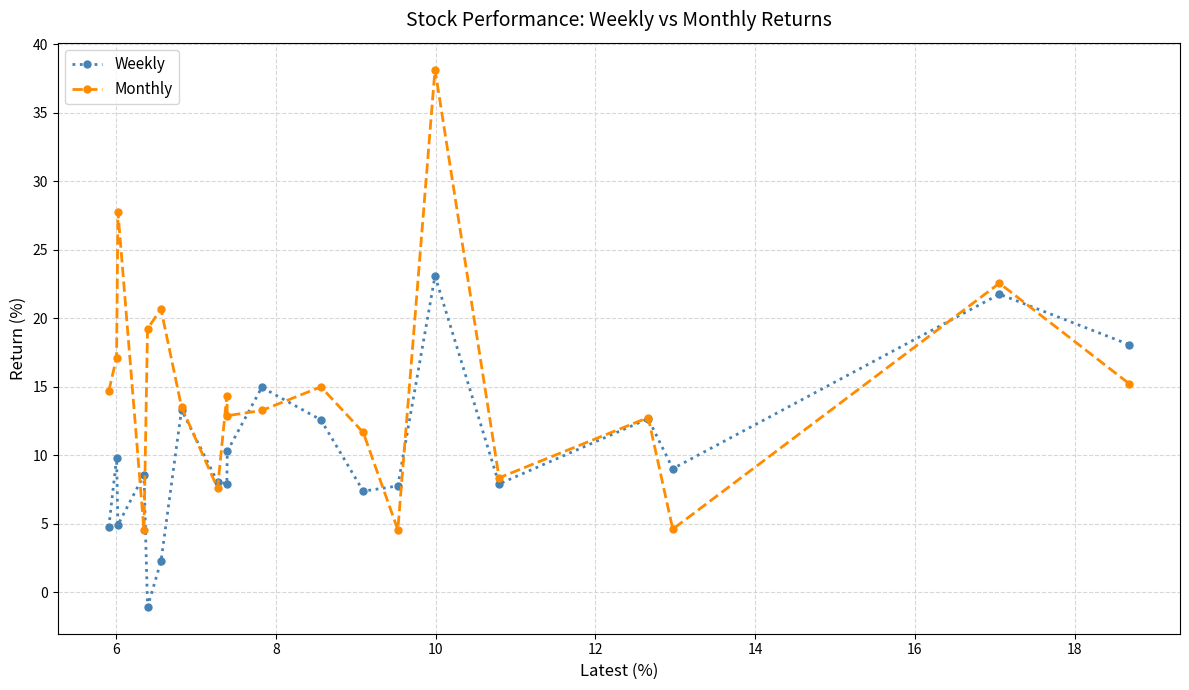

In Weekly, how many points are higher than both neighbors (excluding endpoints)?

7